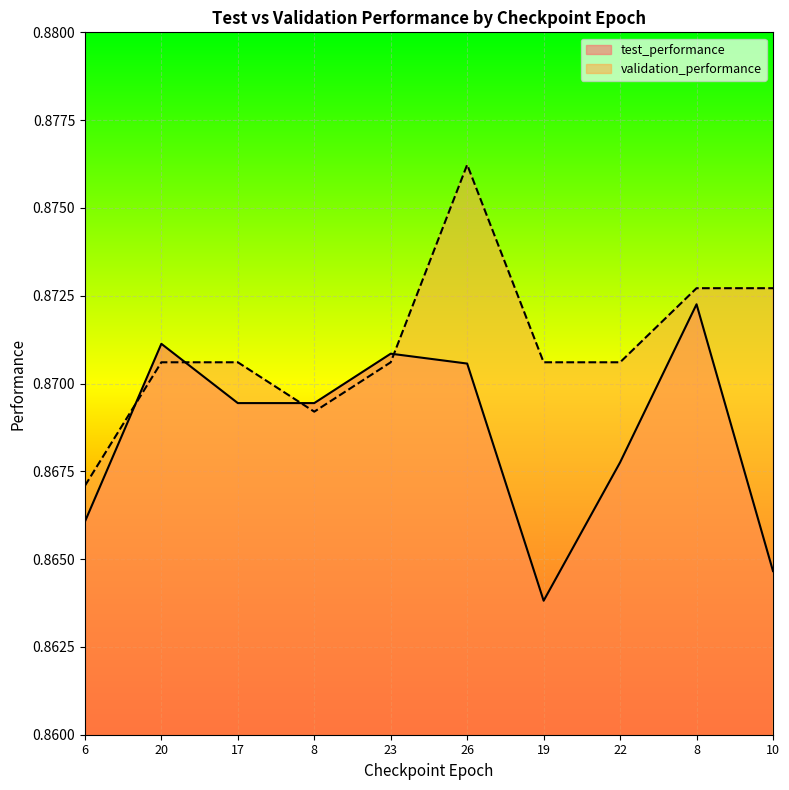

How many interior local peaks does the test_performance series have?

3